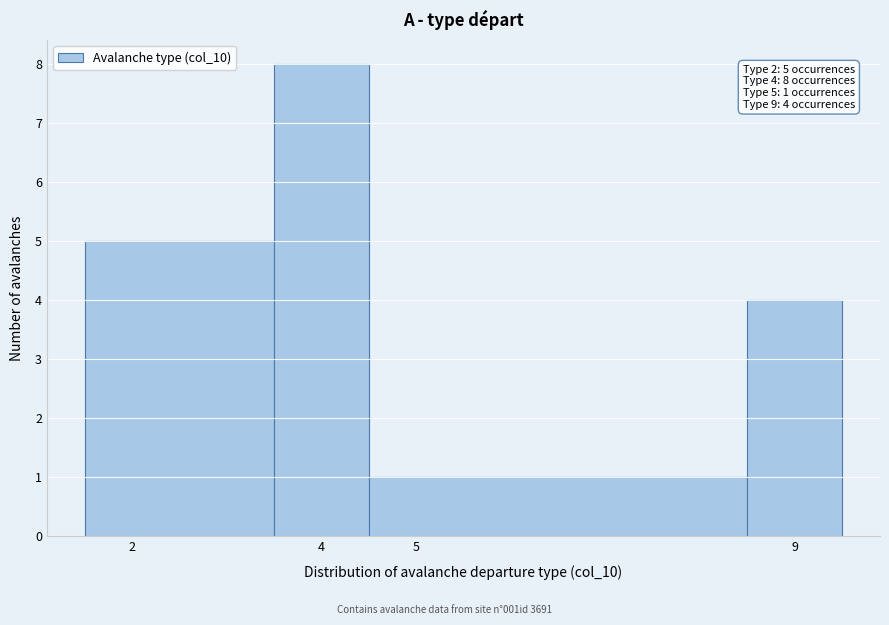

Which range on the x-axis has the tallest bar?

3.5 to 4.5